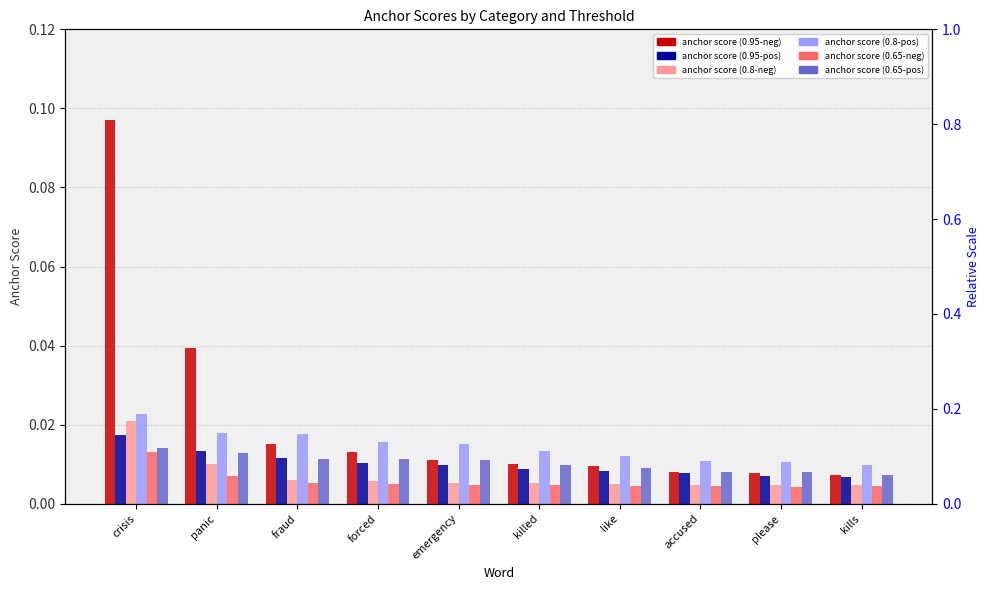

Does the chart contain stacked bars?

No